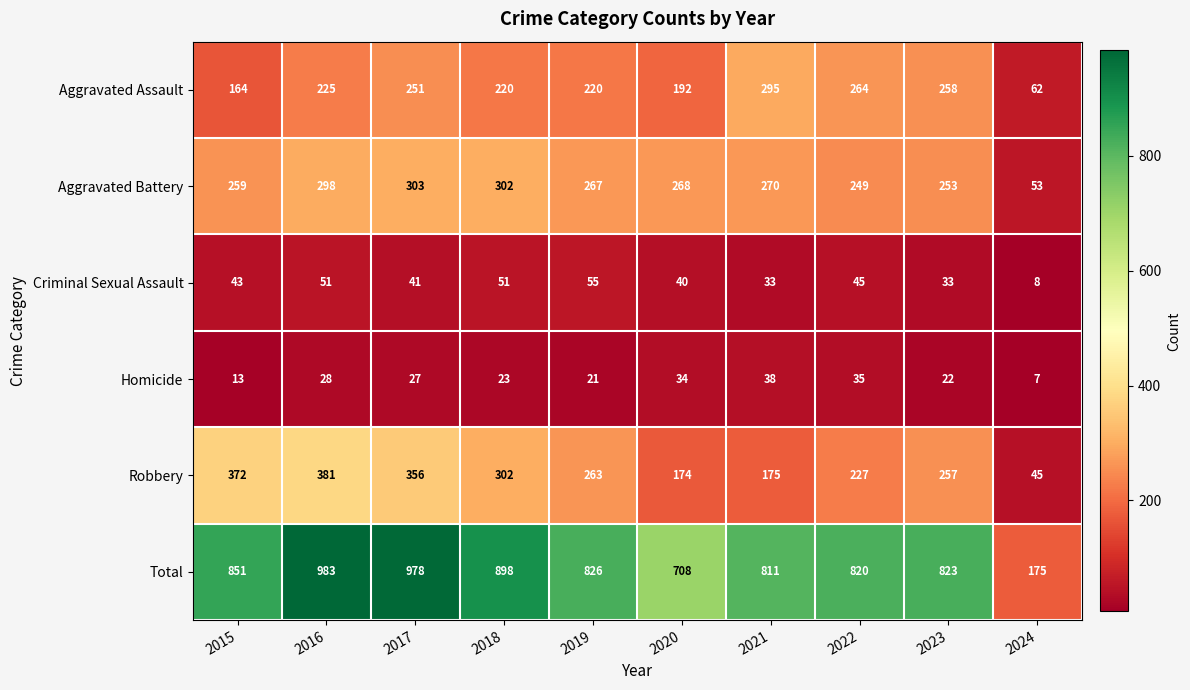

Is it true that Aggravated Battery equals 298 at 2016?

True